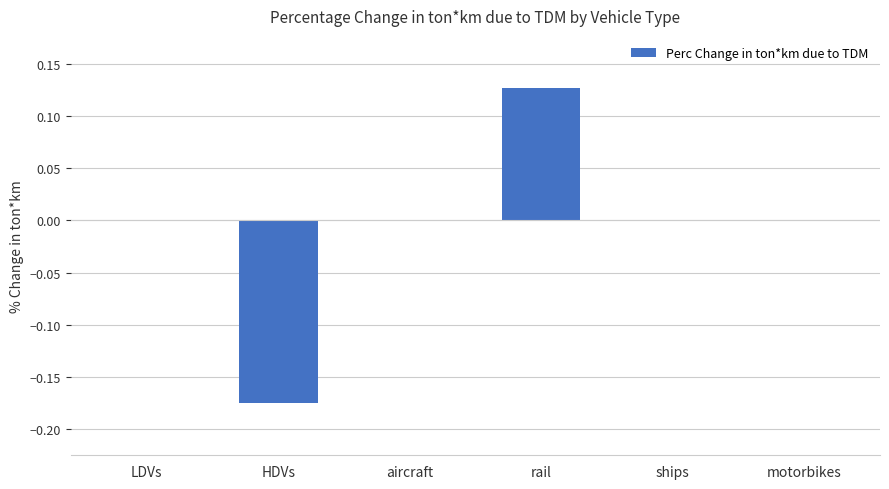

Count the number of categories in the chart.

6